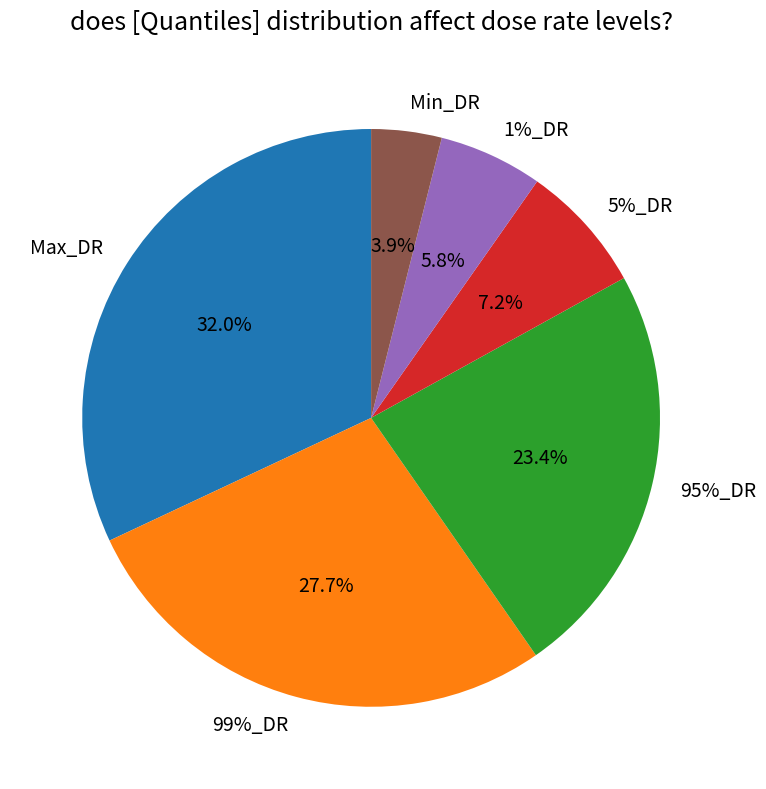

The 1%_DR slice represents 6% of the pie. True or false?

True